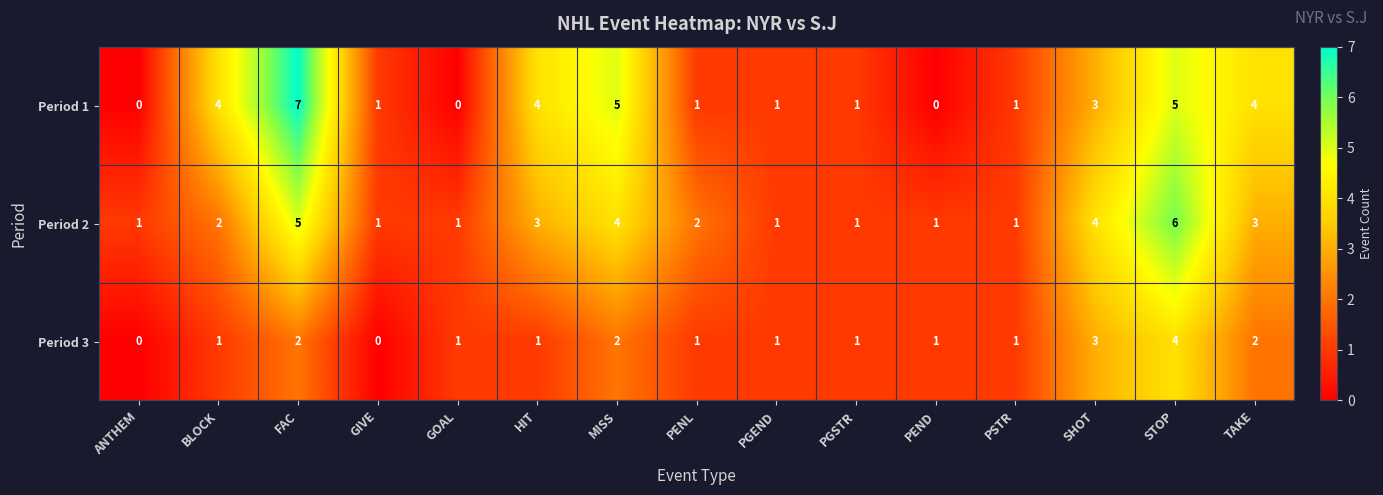

What is the maximum value for Period 1?

7